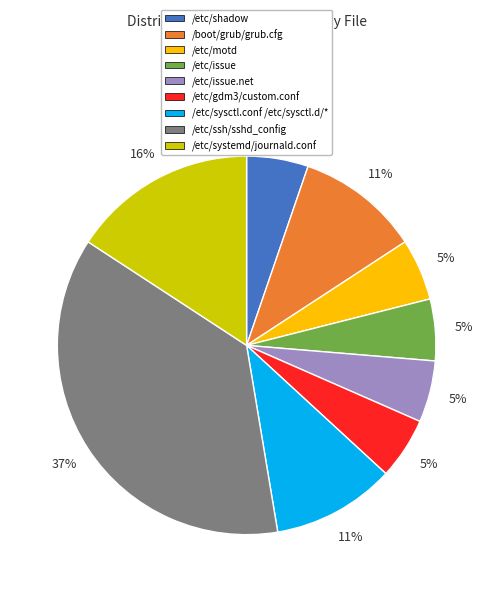

What percentage is the /etc/issue.net slice, to the nearest percent?

5%